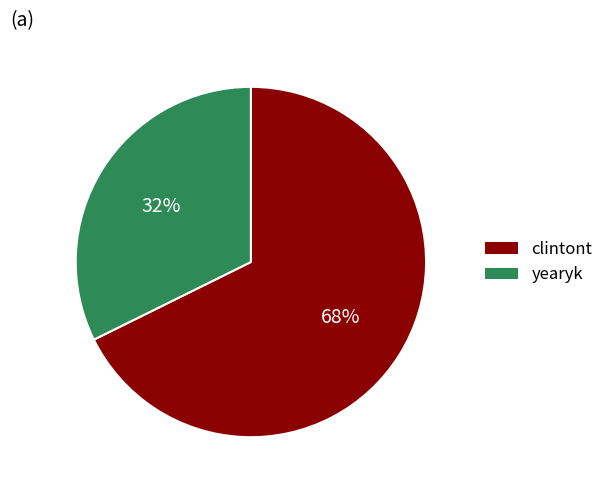

Combined, do yearyk and clintont account for over 50%?

Yes